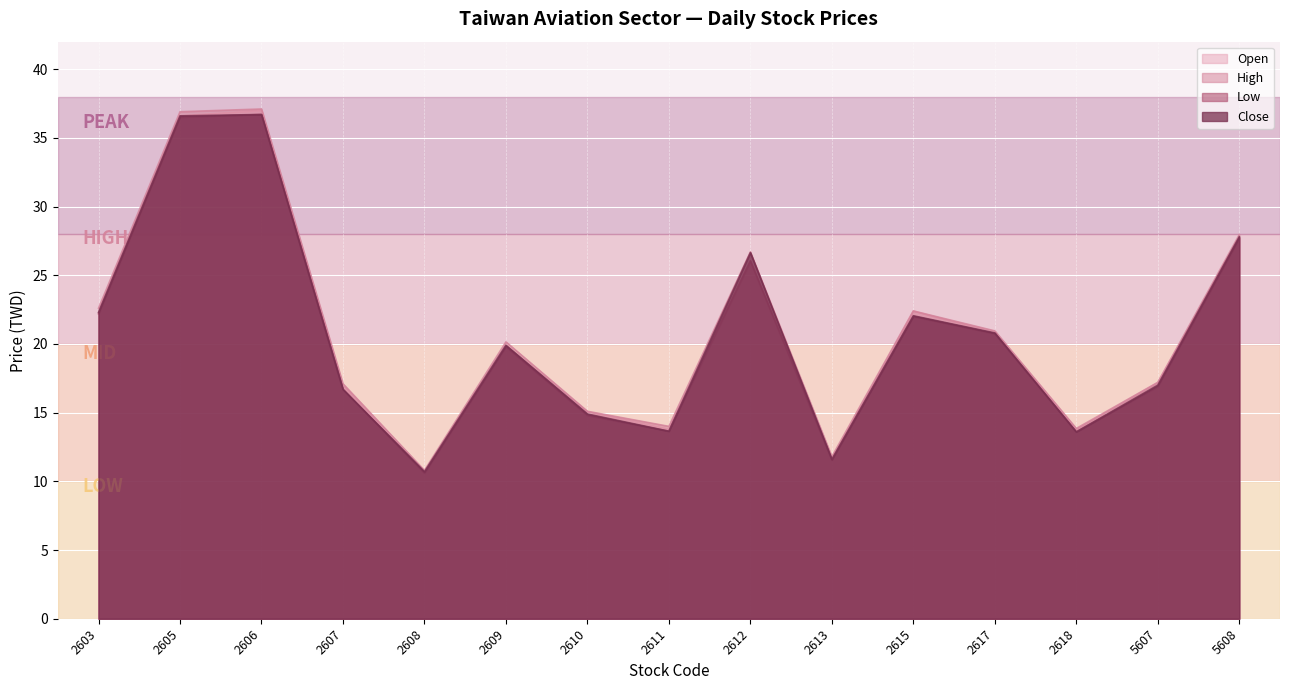

Where does the Close series first go above 19?

2603